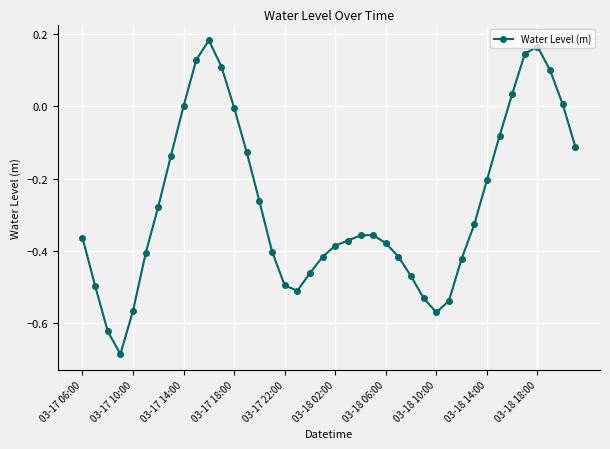

True or false: there are more than 1 points higher than both neighbors.

True